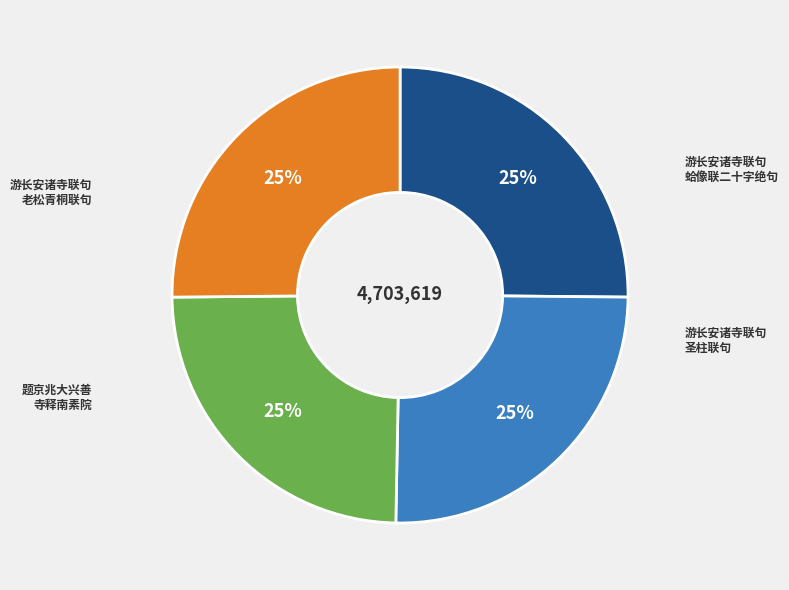

How many segments does this pie chart have?

4